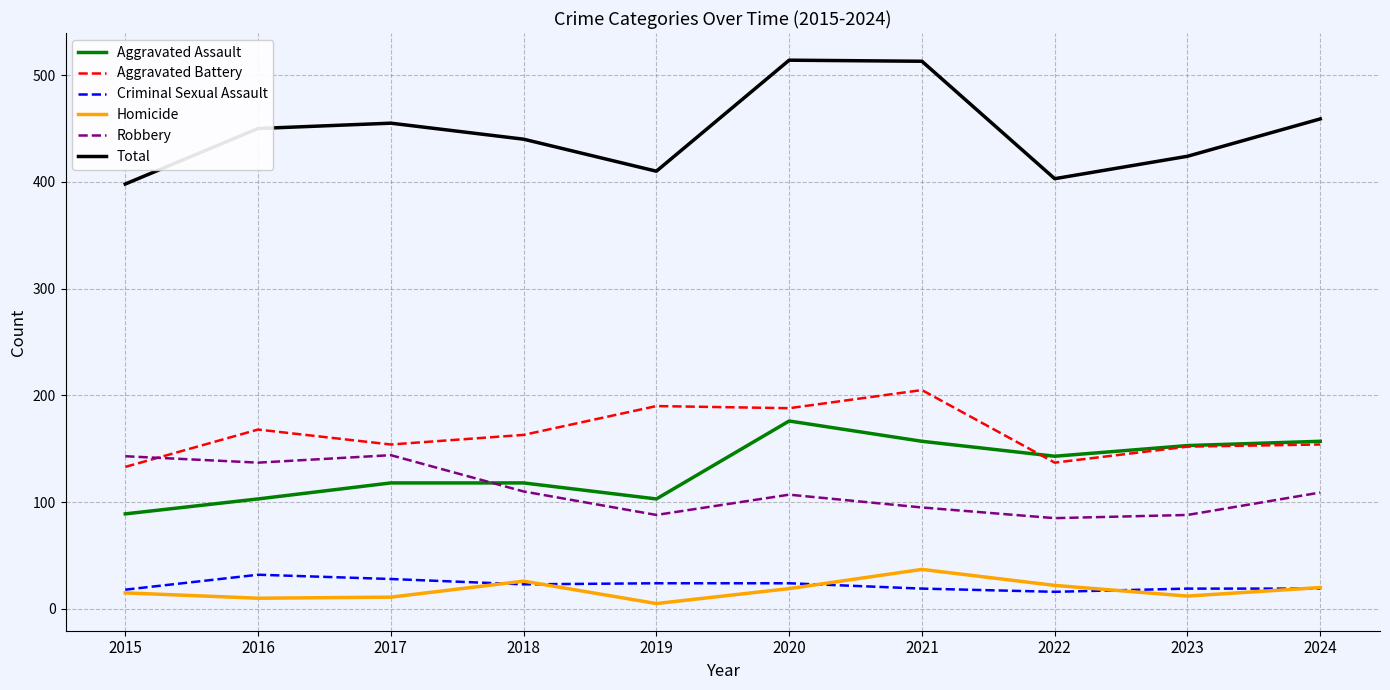

What is the maximum value for Homicide?

37